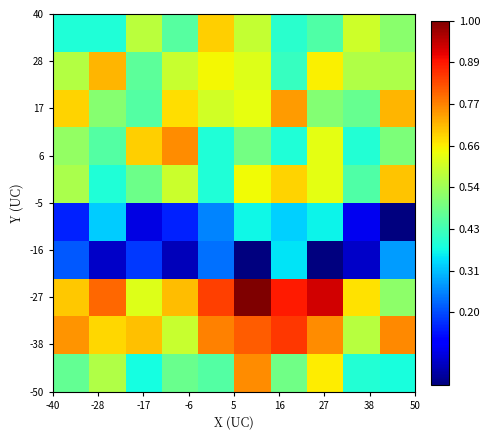

What is the greatest value displayed?

1618